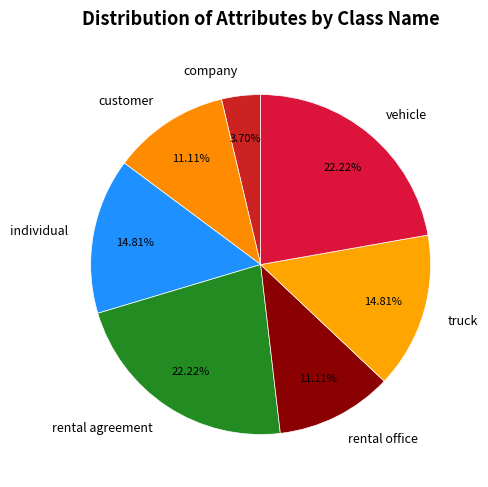

Does customer account for over 50% of the chart?

No